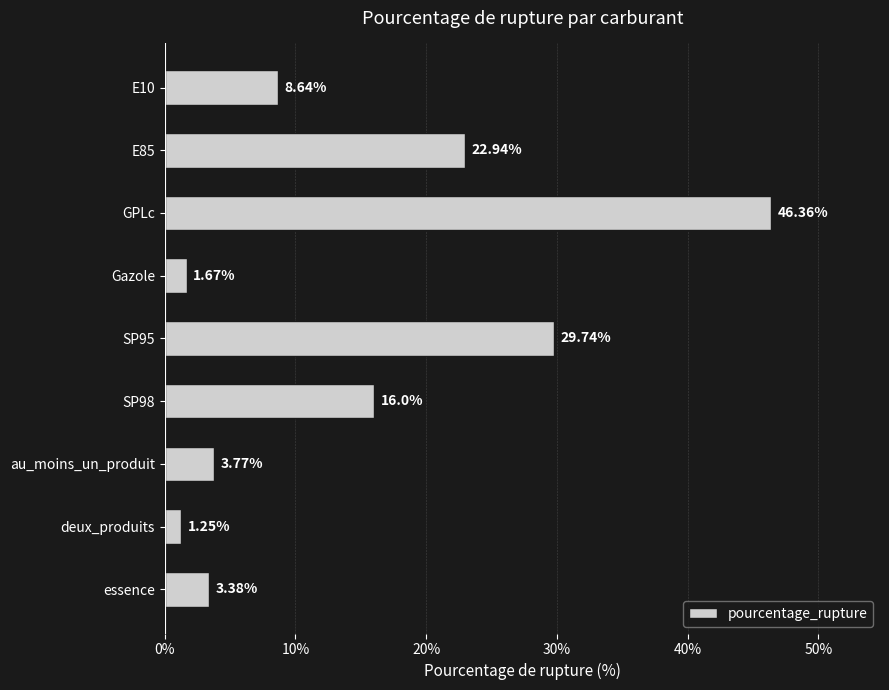

Rank the categories by value from lowest to highest.

deux_produits, Gazole, essence, au_moins_un_produit, E10, SP98, E85, SP95, GPLc